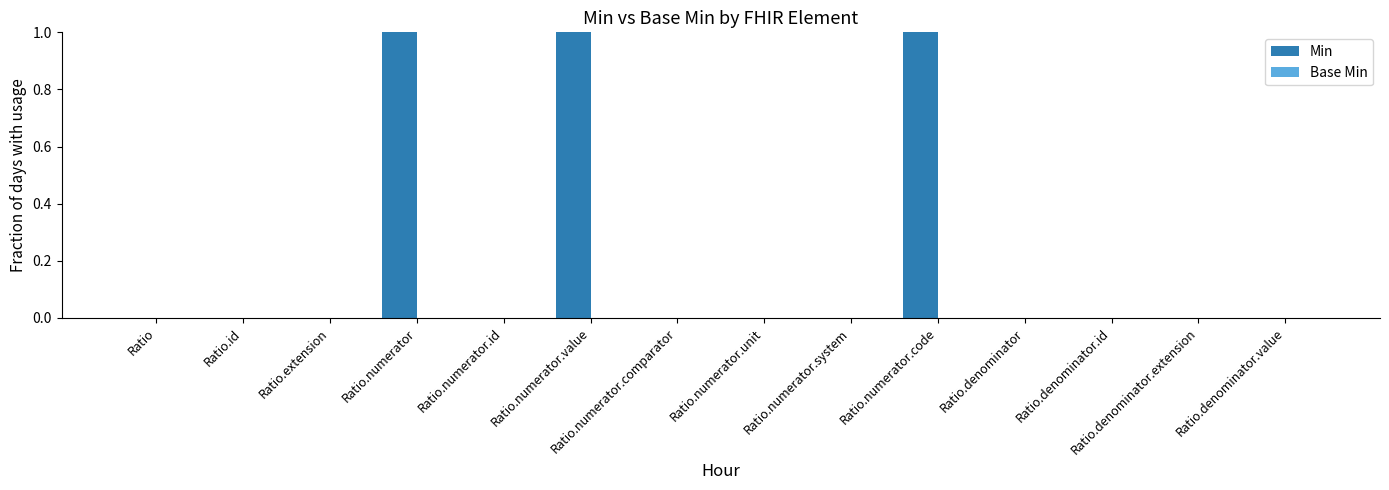

Approximately how many times larger is the value at Ratio.numerator.code compared to Ratio.numerator?

1.0